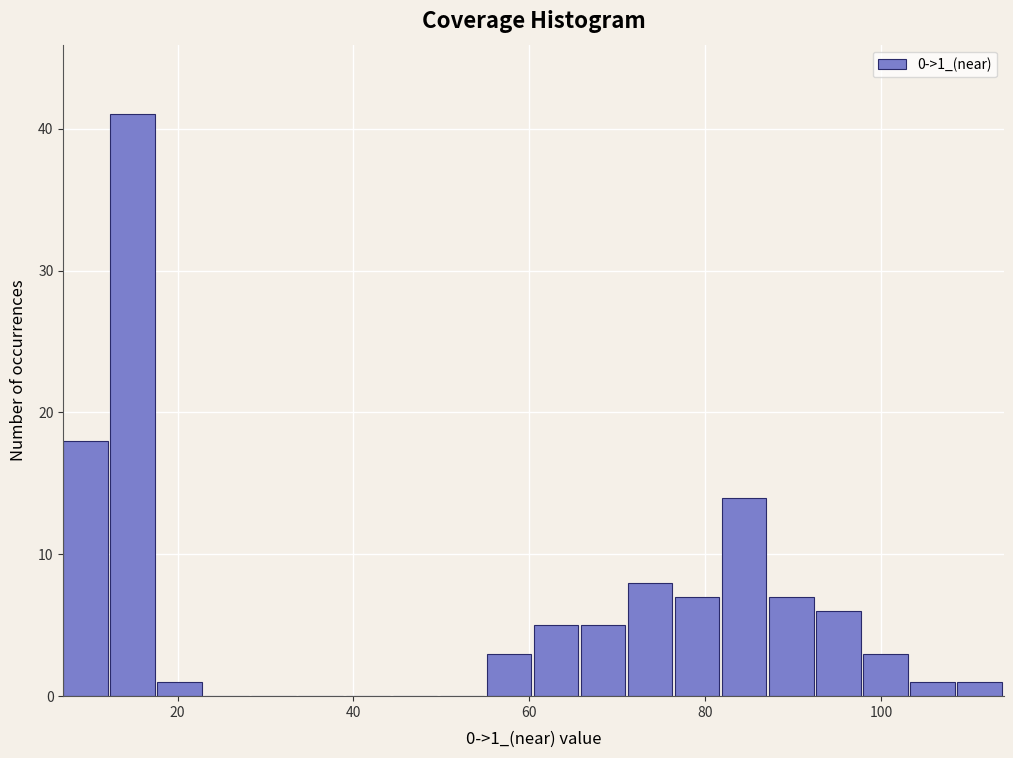

Read against the x-axis, roughly where is the centre of the tallest bar?

14